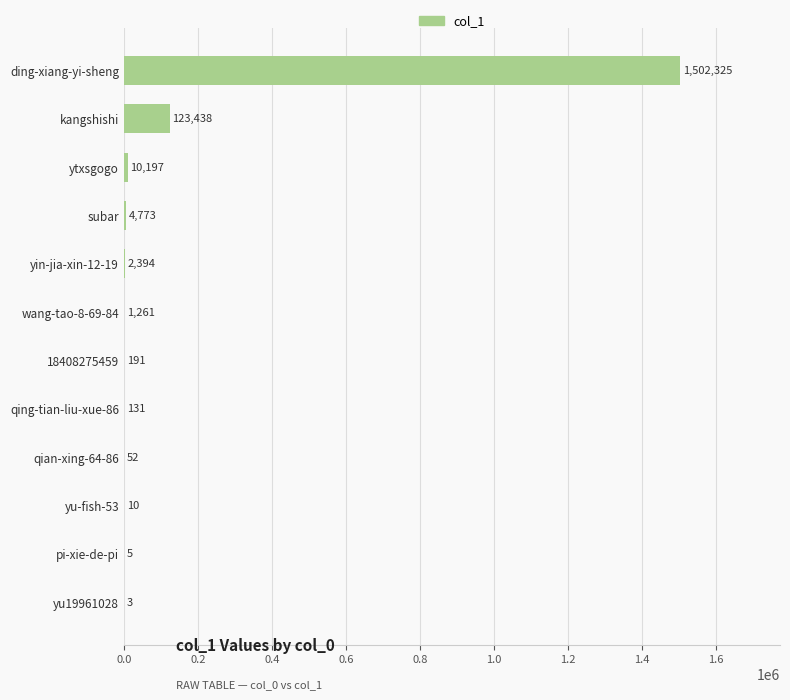

Reading top to bottom, what are all the values shown in this chart?

ding-xiang-yi-sheng=1502325	kangshishi=123438	ytxsgogo=10197	subar=4773	yin-jia-xin-12-19=2394	wang-tao-8-69-84=1261	18408275459=191	qing-tian-liu-xue-86=131	qian-xing-64-86=52	yu-fish-53=10	pi-xie-de-pi=5	yu19961028=3